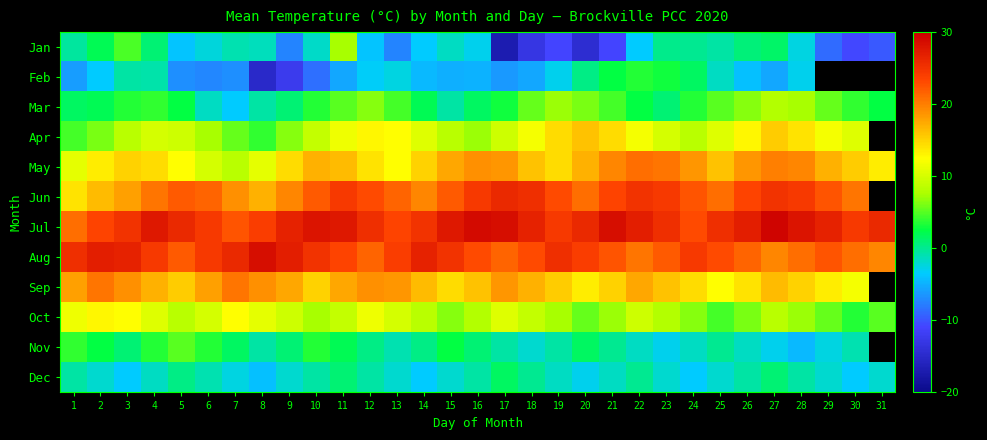

True or false: Nov has a value of 0.9 at 10.

False